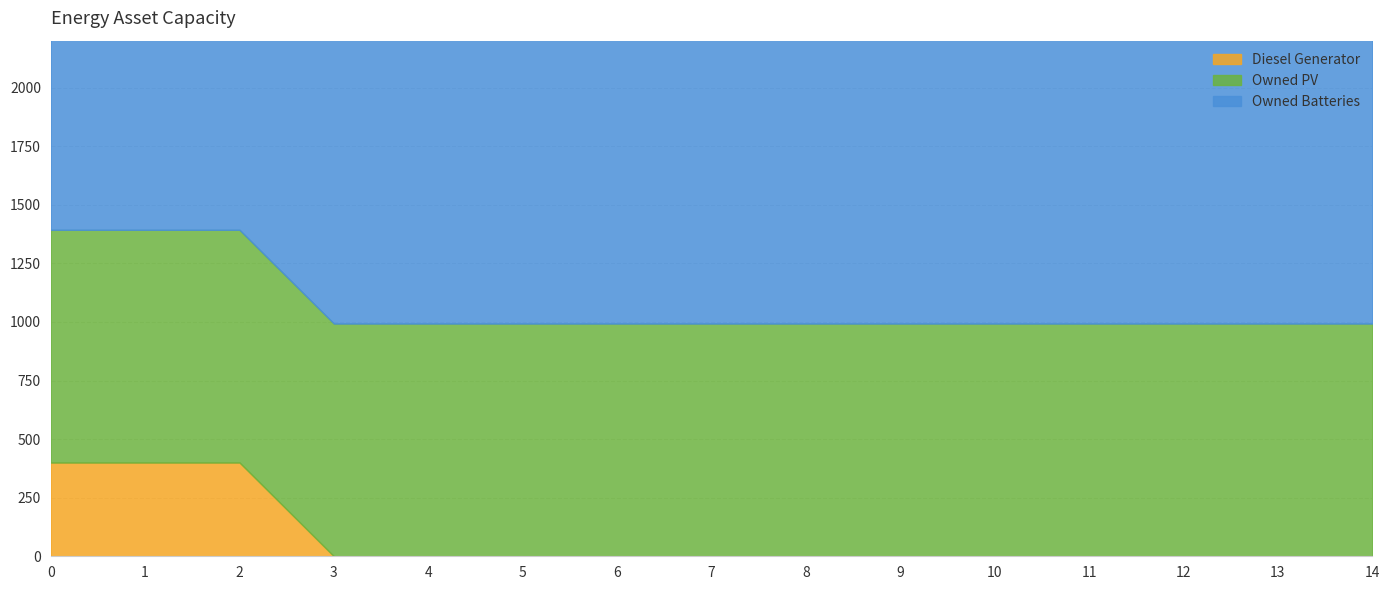

True or false: Diesel Generator has more than 0 points higher than both neighbors.

False